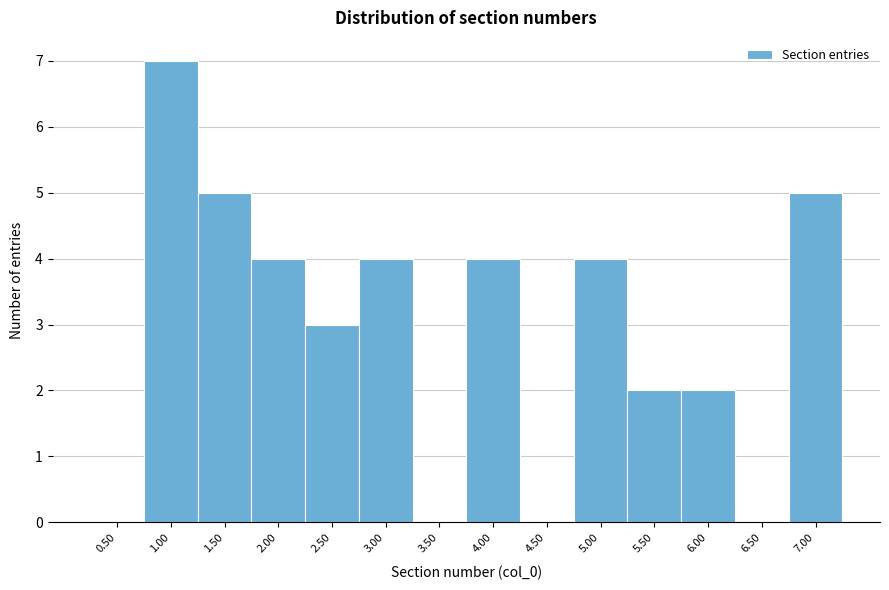

Reading right to left, transcribe all the data shown in this chart.

7.00=5	6.50=0	6.00=2	5.50=2	5.00=4	4.50=0	4.00=4	3.50=0	3.00=4	2.50=3	2.00=4	1.50=5	1.00=7	0.50=0